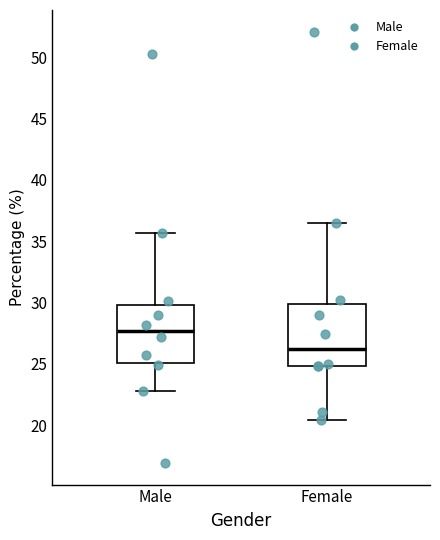

Where is the lower edge of the box for Female on the y-axis? The values are not printed on the chart, so give them approximately, as read against the axis.

25.0